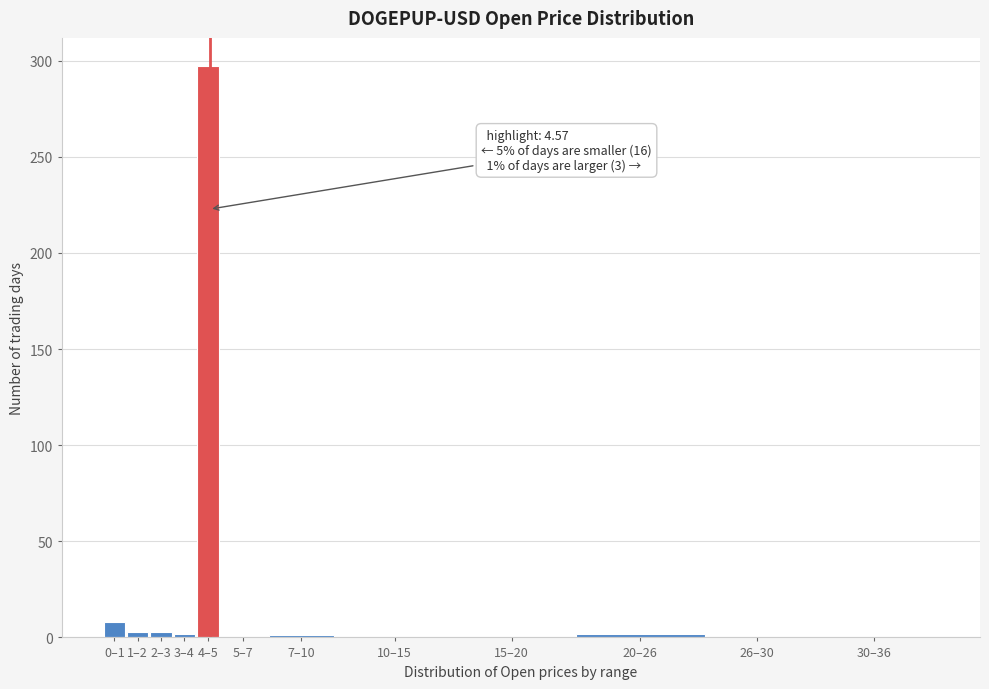

Where is the data nearest to the value 148?

0–1